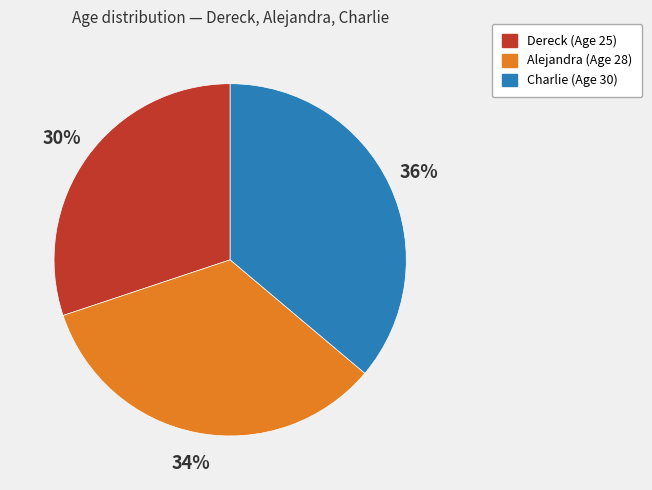

Approximately how many times larger is the value at Dereck compared to Alejandra?

0.9